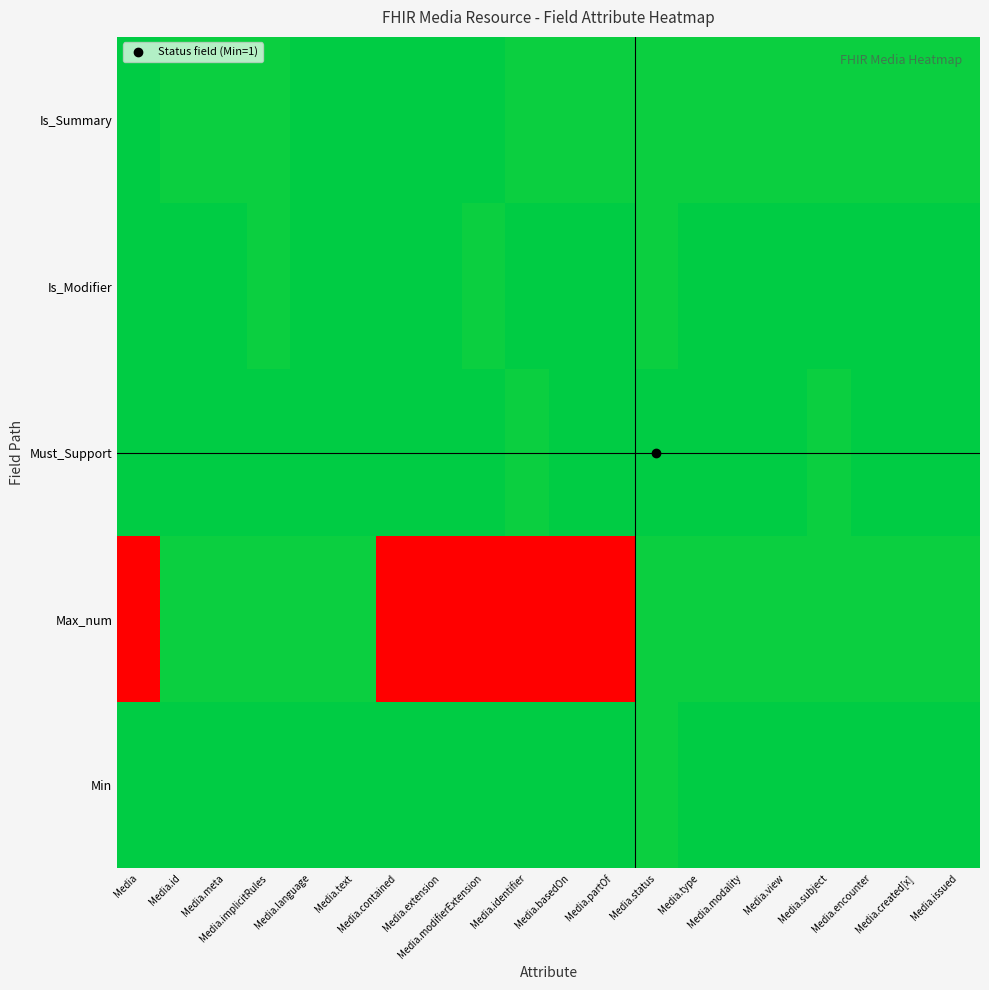

At which category is the sum across all series the highest?

Media.identifier